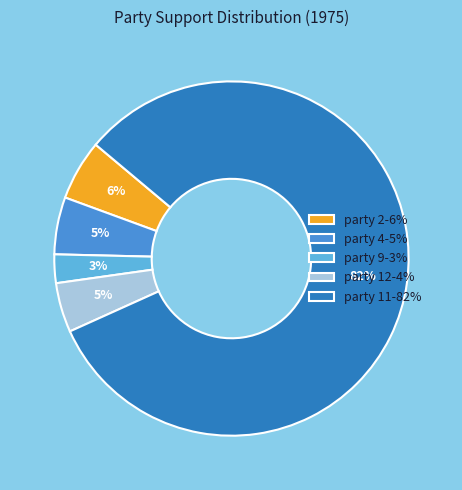

Is it true that party 11 is 82% of the pie?

True